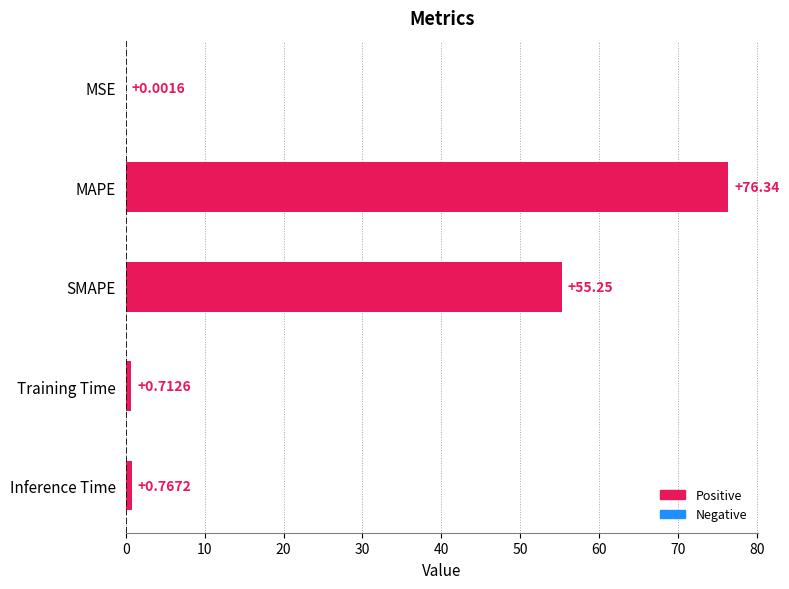

What is the sum of all values?

133.1